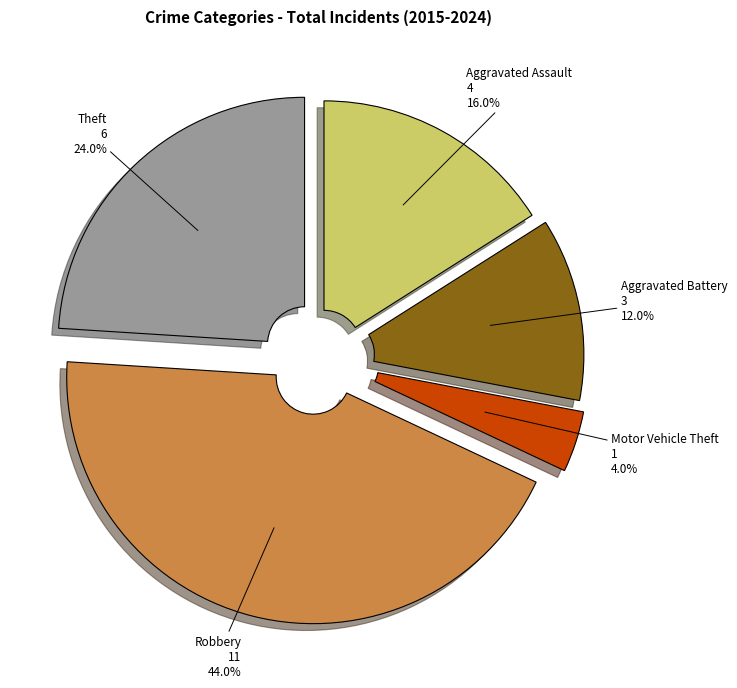

What is the largest slice in the pie chart?

Robbery